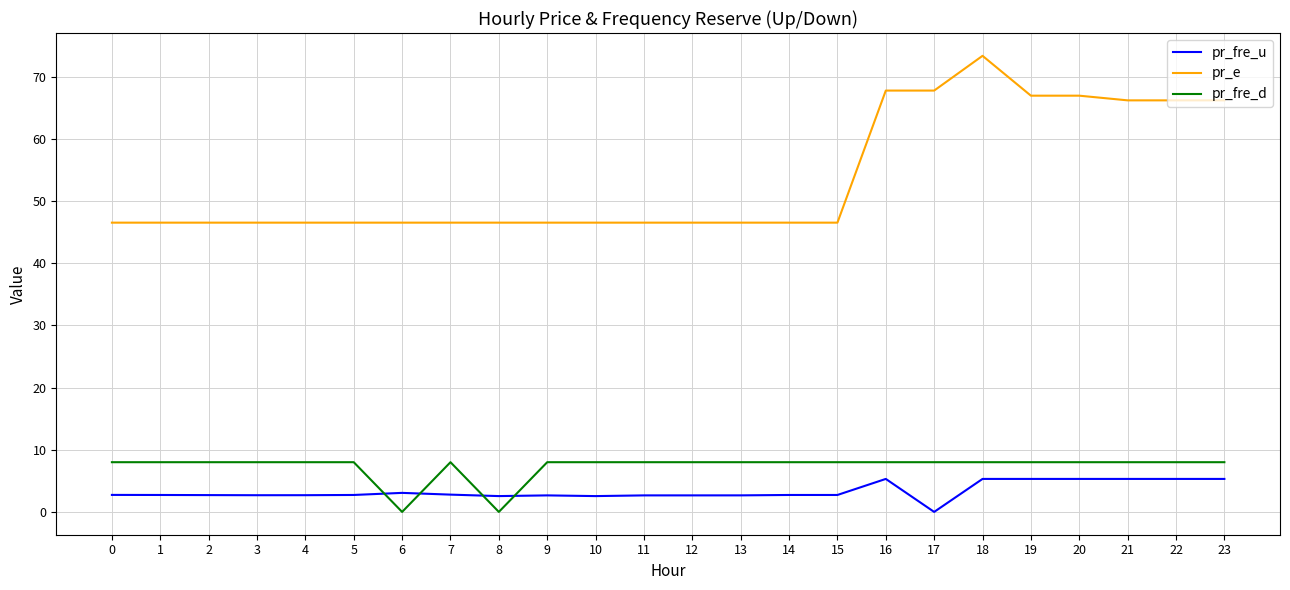

What is the difference between the highest and lowest values at 7?

43.8